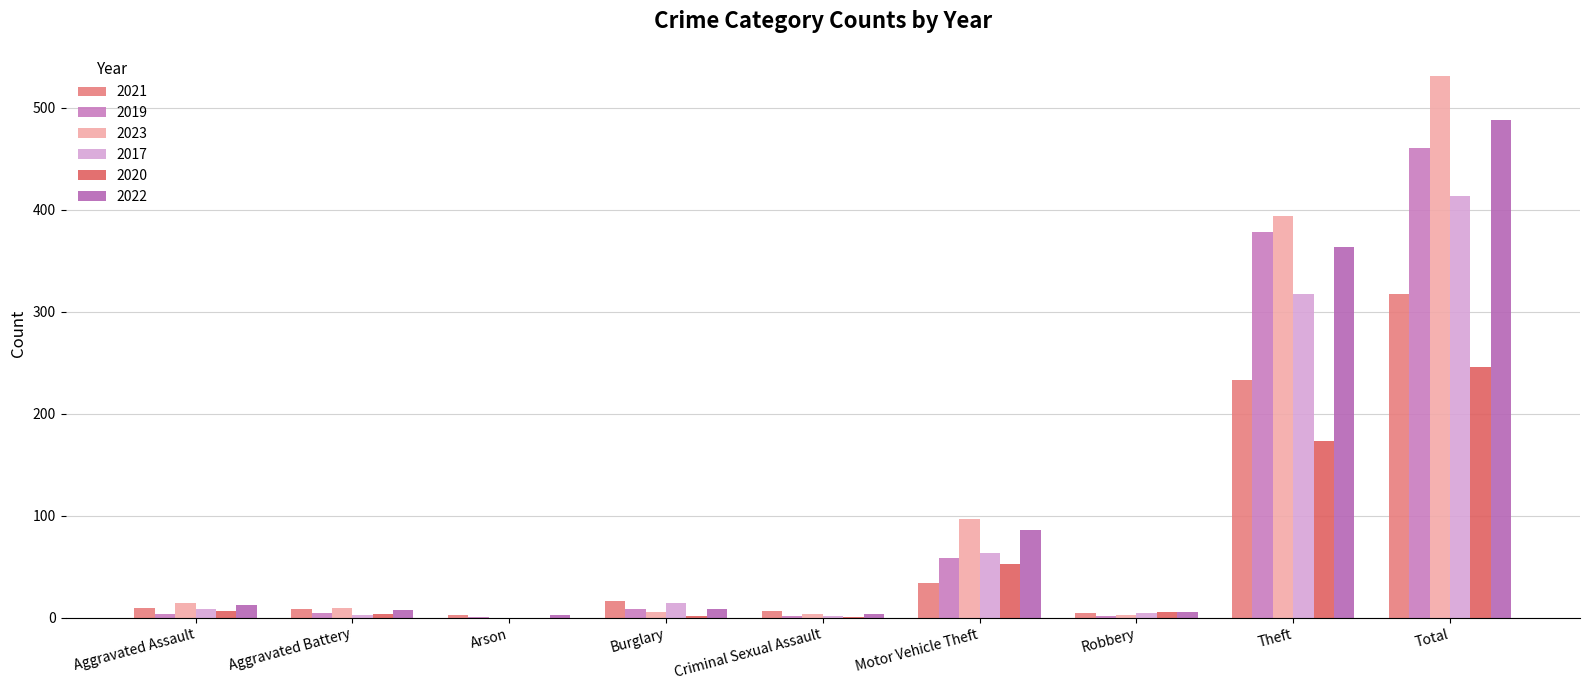

How many groups of bars are there?

9